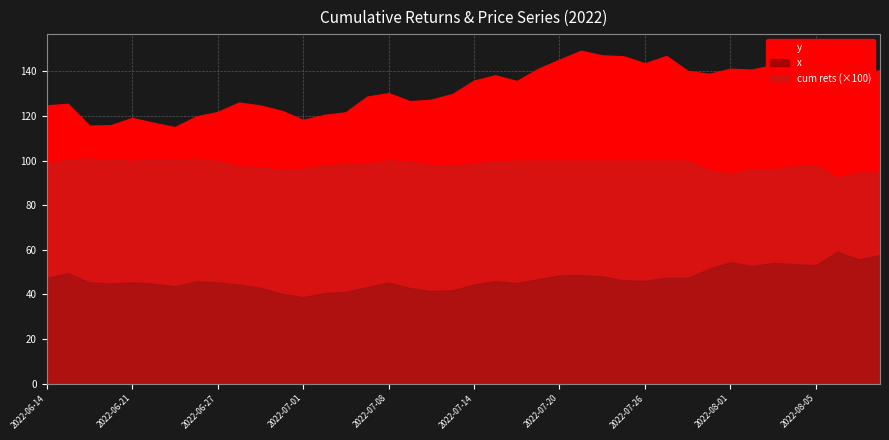

Where is the first local minimum for x?

2022-06-17